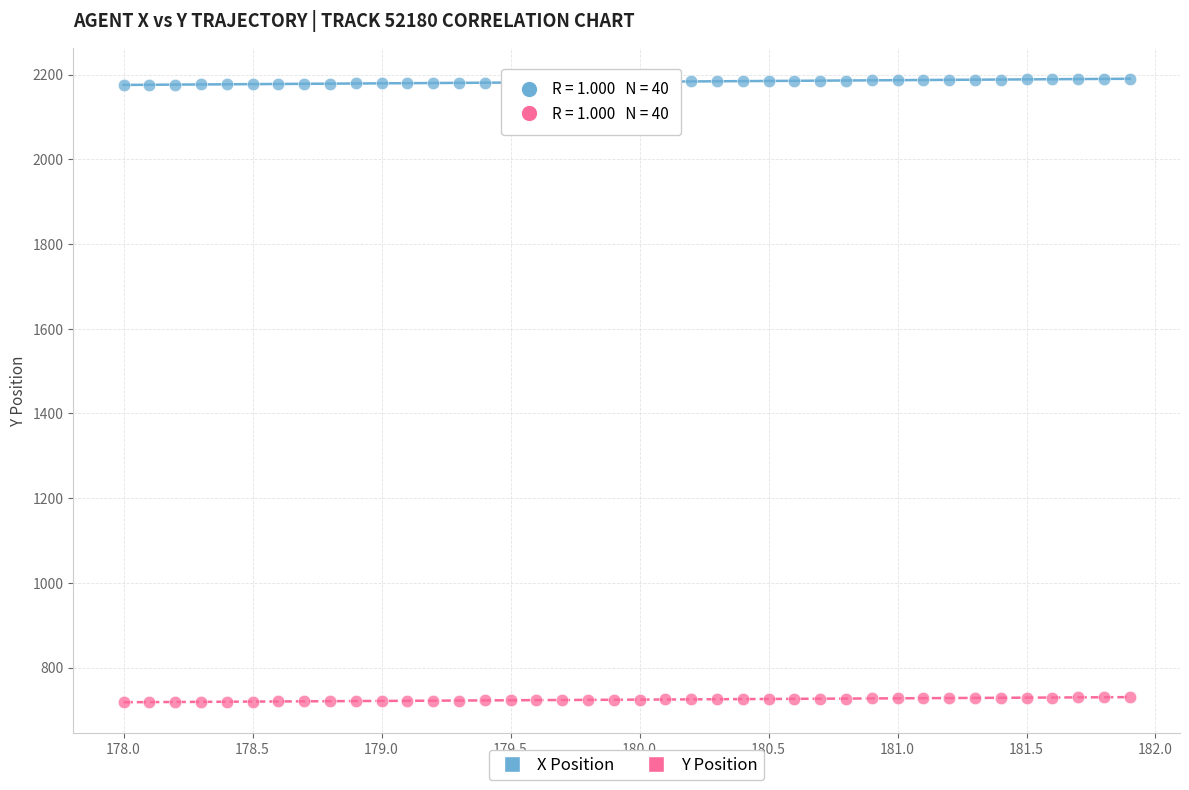

Which series contains the highest Y value?

X Position